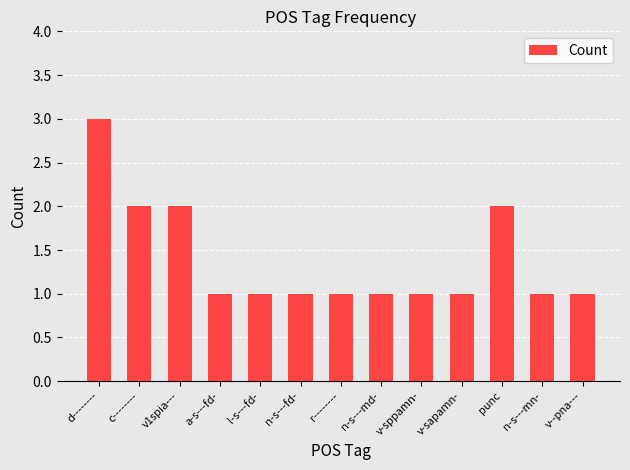

Reading left to right, list all the values displayed in this chart.

3	2	2	1	1	1	1	1	1	1	2	1	1